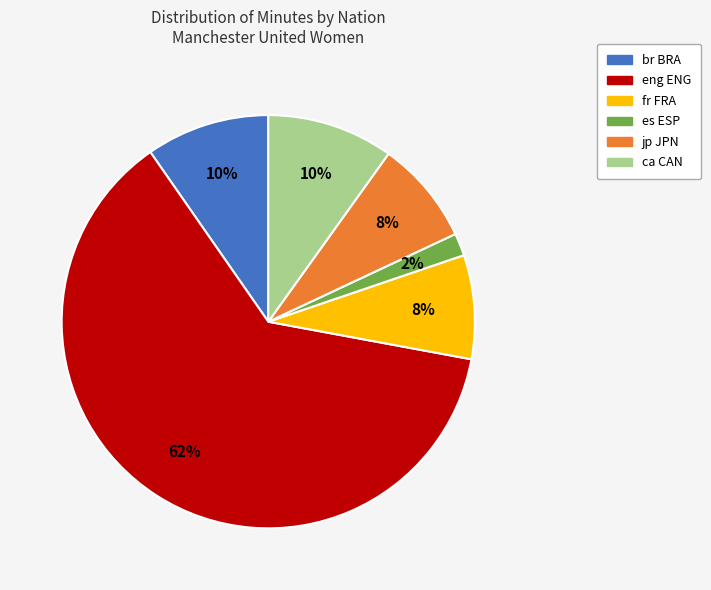

To the nearest percent, what is the average slice percentage?

17%